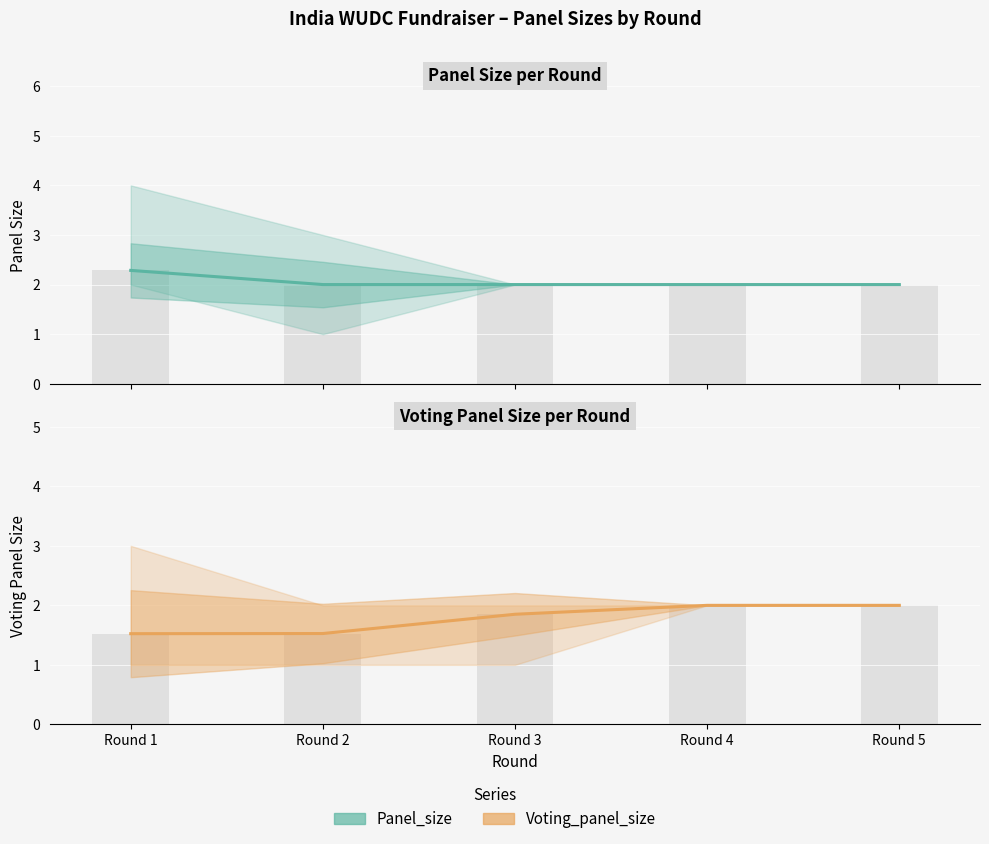

What is the value of the Voting_panel_size bar at the 4th from the left?

2.0